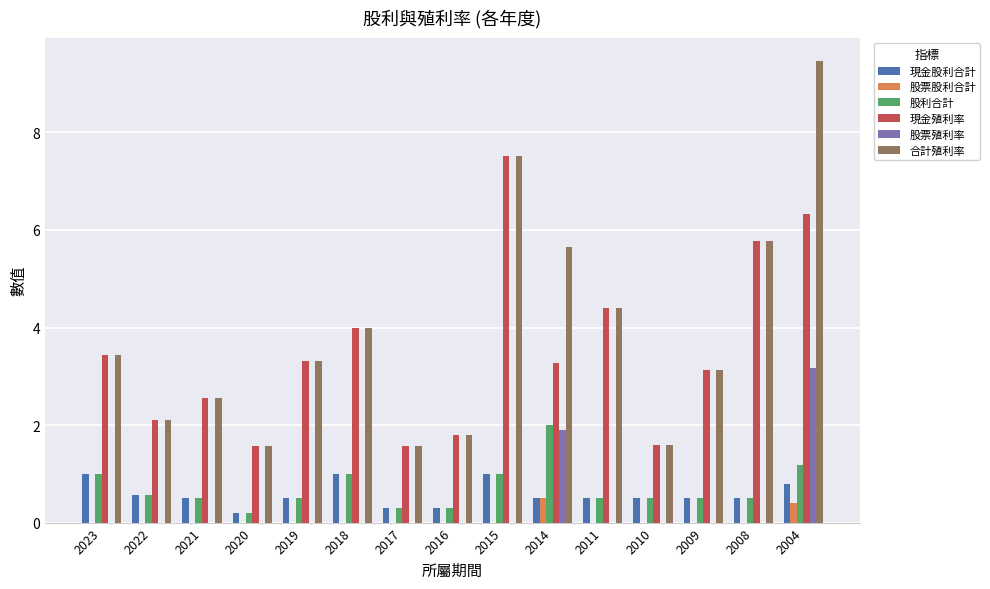

What is the maximum value for 股利合計?

2.0